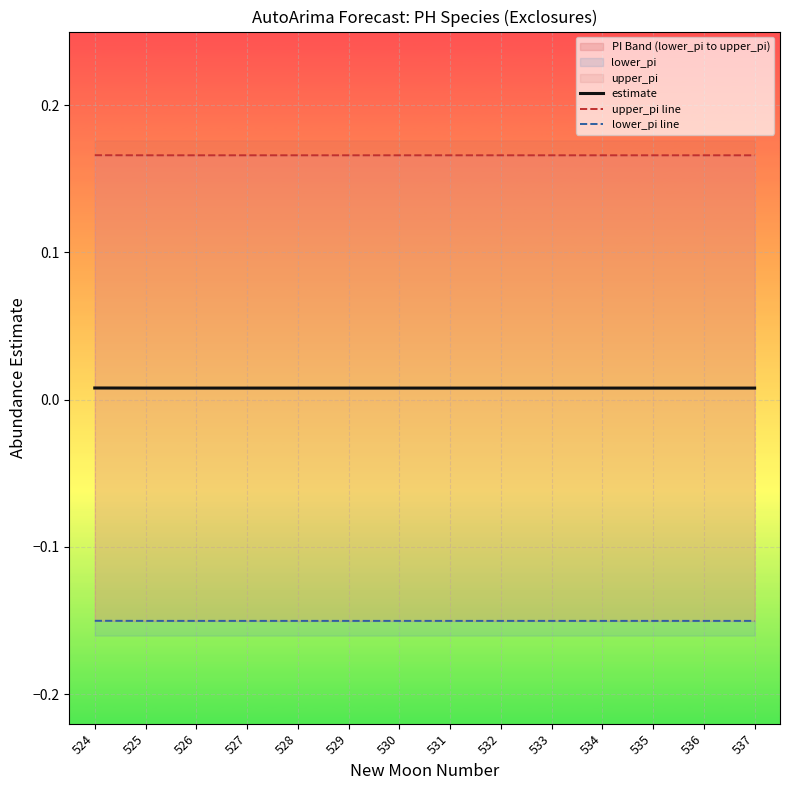

Which series changed the most between 531 and 535?

estimate